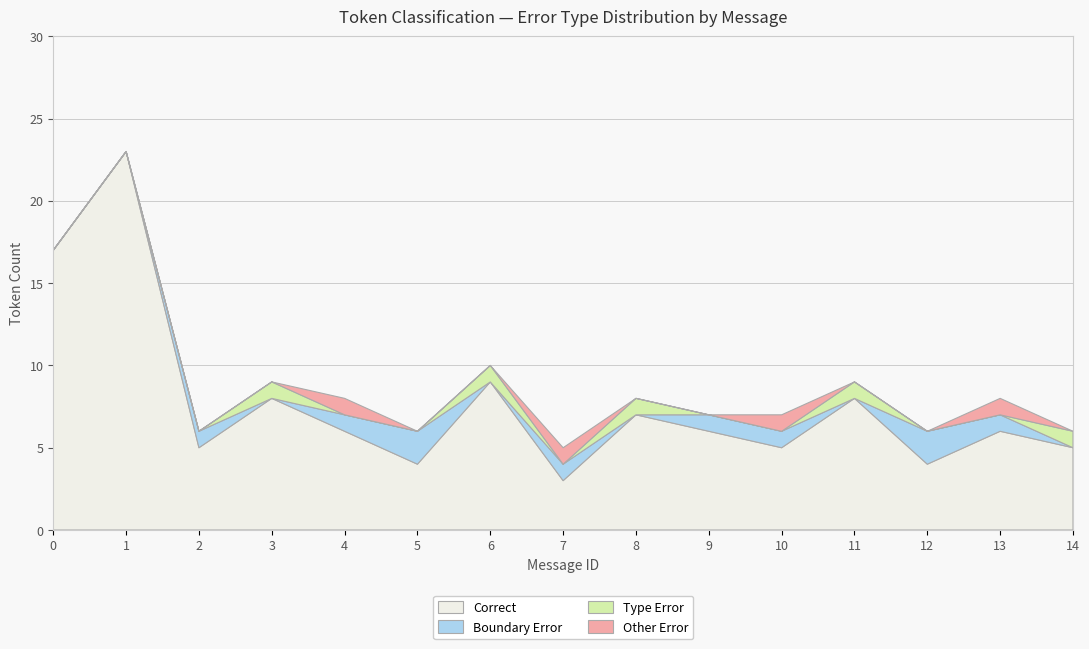

Reading left to right, list all the values displayed in this chart.

Correct: 0=17	1=23	2=5	3=8	4=6	5=4	6=9	7=3	8=7	9=6	10=5	11=8	12=4	13=6	14=5
Boundary Error: 0=0	1=0	2=1	3=0	4=1	5=2	6=0	7=1	8=0	9=1	10=1	11=0	12=2	13=1	14=0
Type Error: 0=0	1=0	2=0	3=1	4=0	5=0	6=1	7=0	8=1	9=0	10=0	11=1	12=0	13=0	14=1
Other Error: 0=0	1=0	2=0	3=0	4=1	5=0	6=0	7=1	8=0	9=0	10=1	11=0	12=0	13=1	14=0